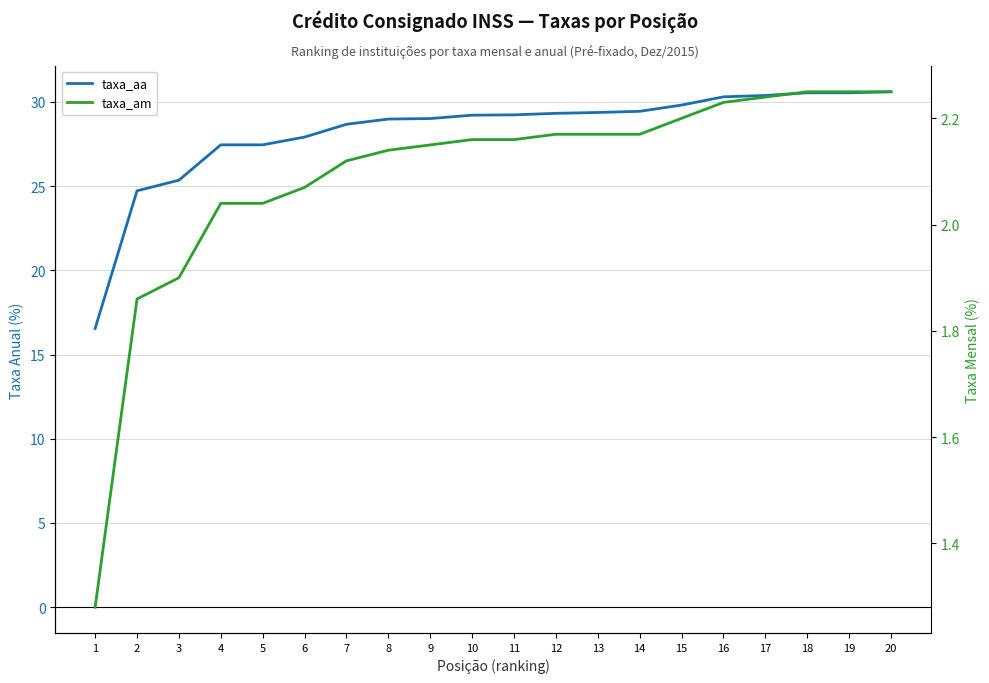

How many lines are shown in the chart?

2